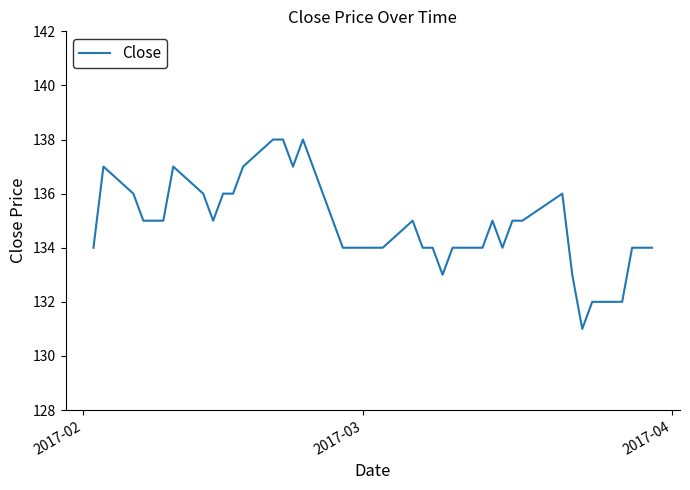

What is the maximum value shown in the chart?

138